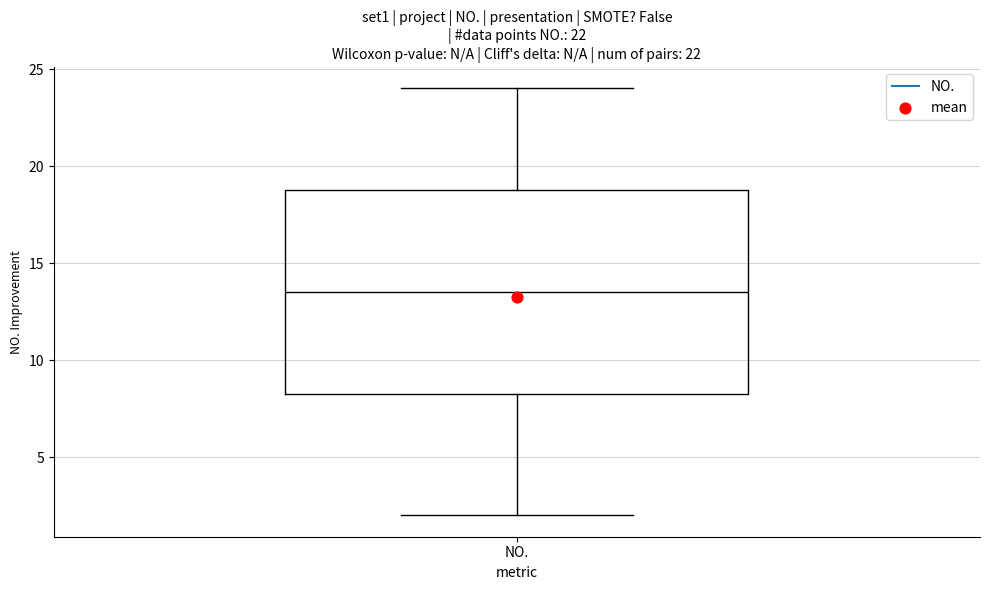

Transcribe this box plot: give where the median line is, the range the box spans, and where the two whiskers end, as read against the y-axis. The values are not printed on the chart, so give them approximately, as read against the axis.

median 13.5, box 8.5 to 19.0, whiskers 2.0 to 24.0